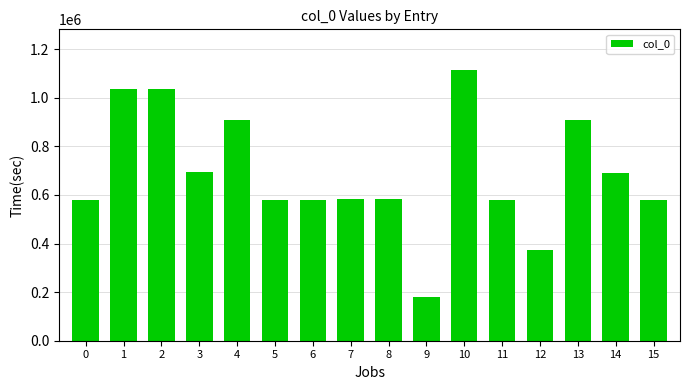

What is the maximum value shown in the chart?

1114535